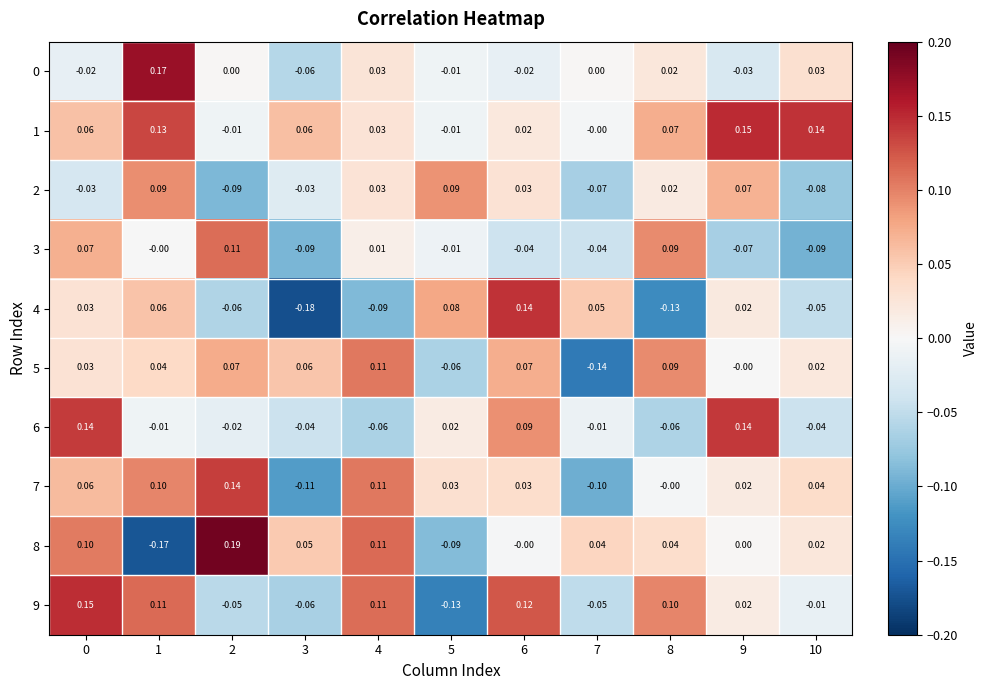

Is the value of 8 at 5 greater than the value of 2 at 8?

No